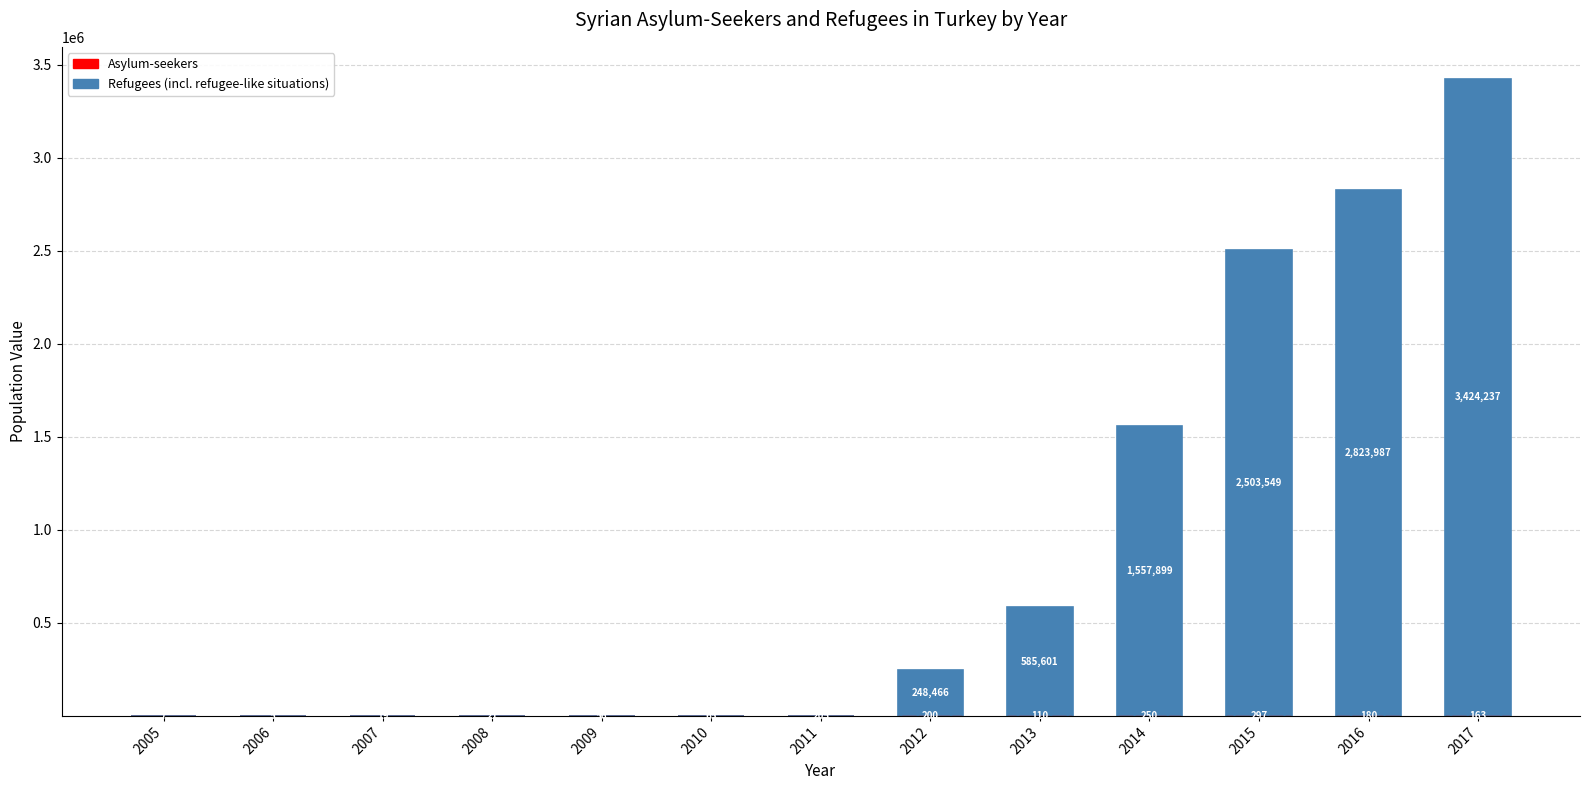

Reading left to right, list all the values displayed in this chart.

Asylum-seekers: 2005=7	2006=5	2007=19	2008=21	2009=56	2010=65	2011=205	2012=200	2013=110	2014=250	2015=297	2016=180	2017=163
Refugees (incl. refugee-like situations): 2005=12	2006=2	2007=5	2008=12	2009=8	2010=9	2011=19	2012=248466	2013=585601	2014=1557899	2015=2503549	2016=2823987	2017=3424237